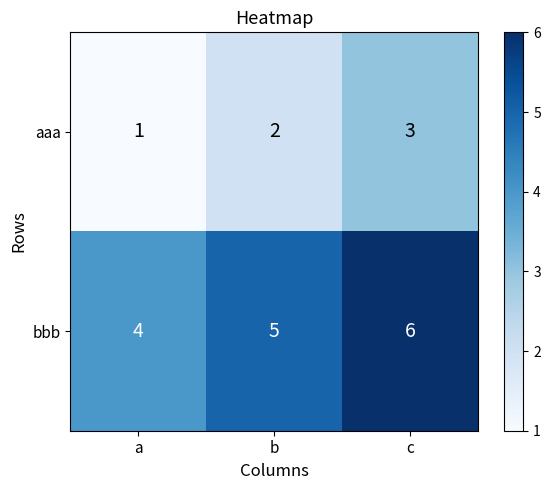

Is it true that bbb equals 2 at b?

False